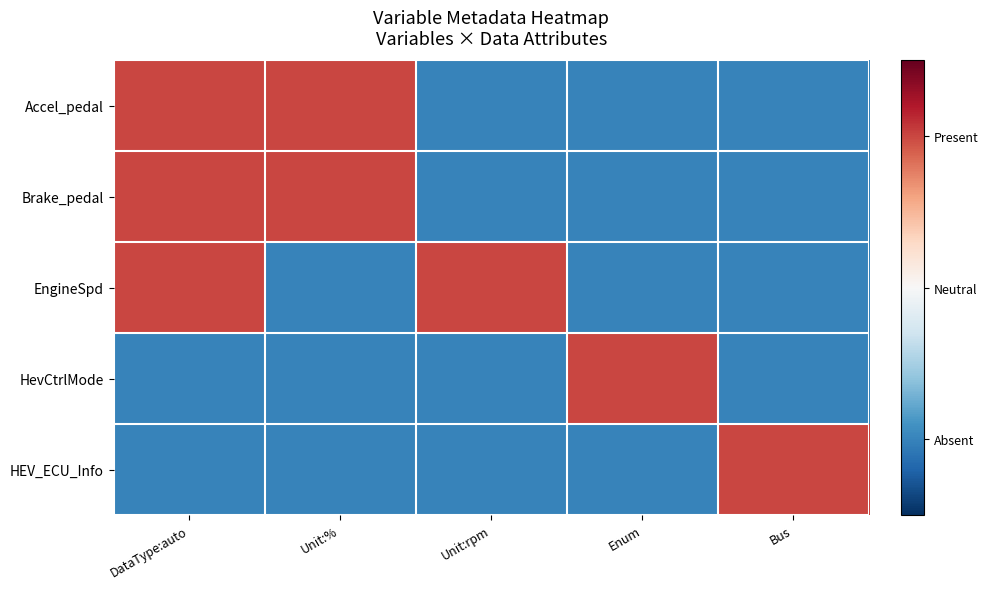

What is the minimum value shown in the chart?

-1